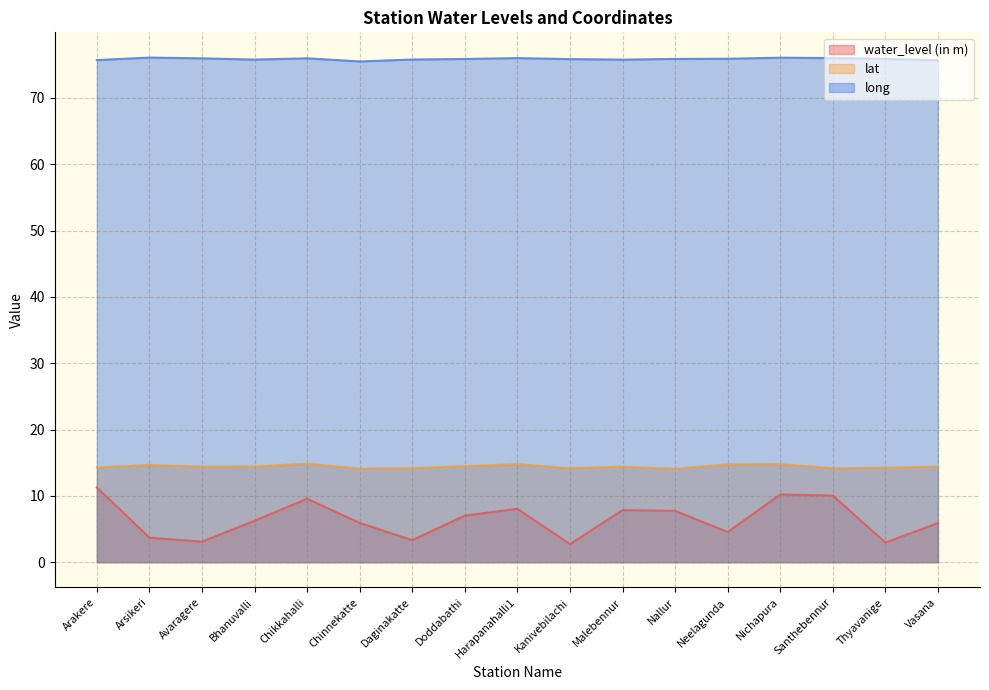

At which category does the chart reach its minimum across all series?

Kanivebilachi